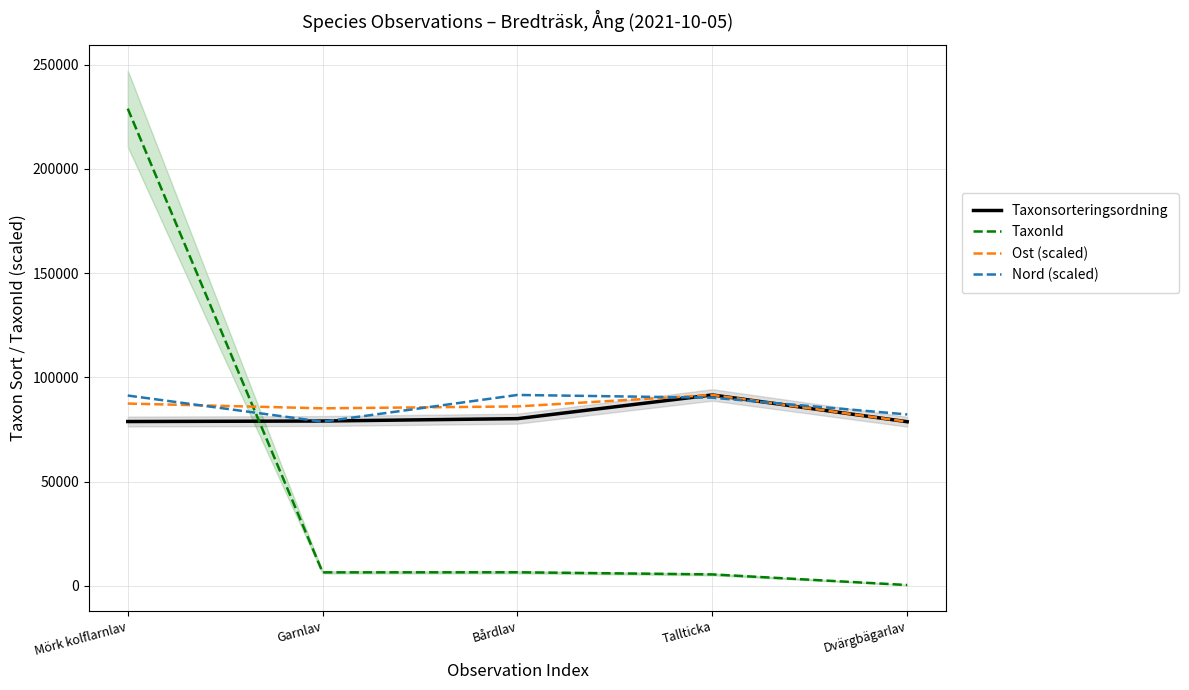

Between Garnlav and Mörk kolflarnlav, which is larger?

Garnlav